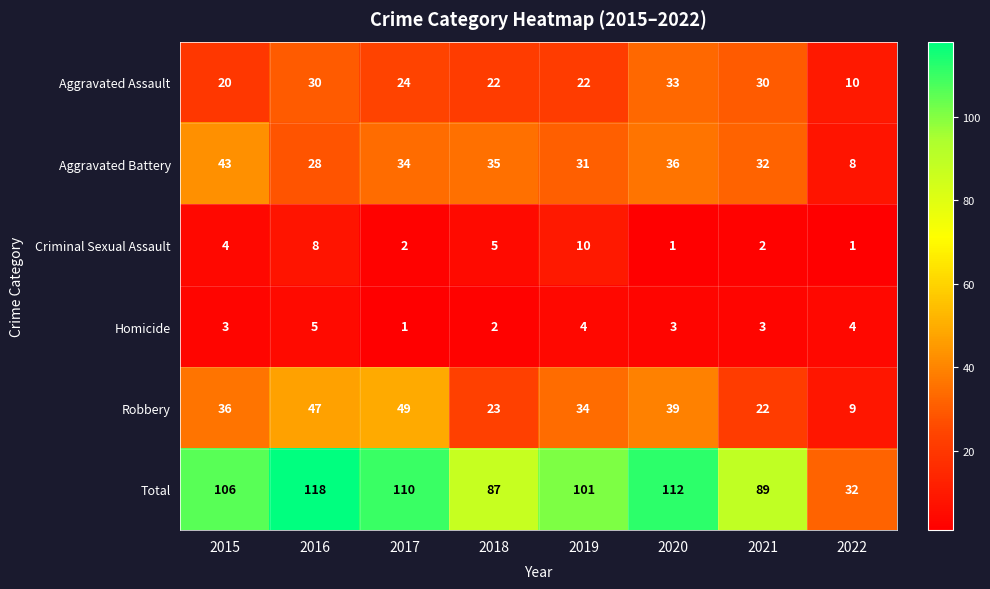

What is the greatest value displayed?

118